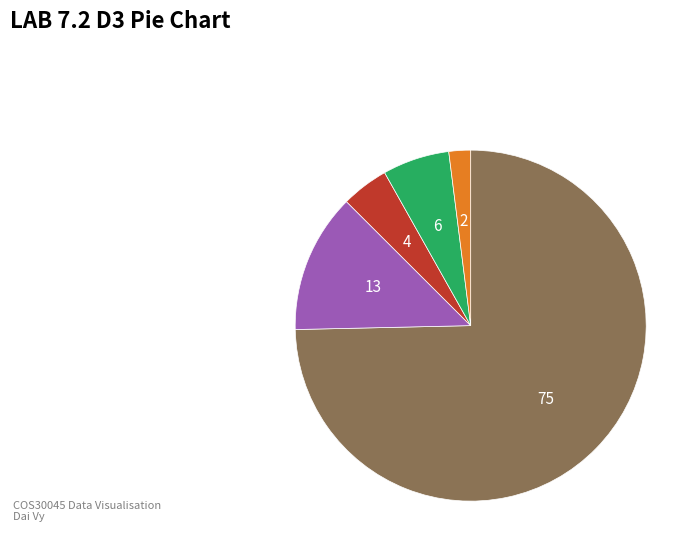

Does any single category account for the majority?

Yes